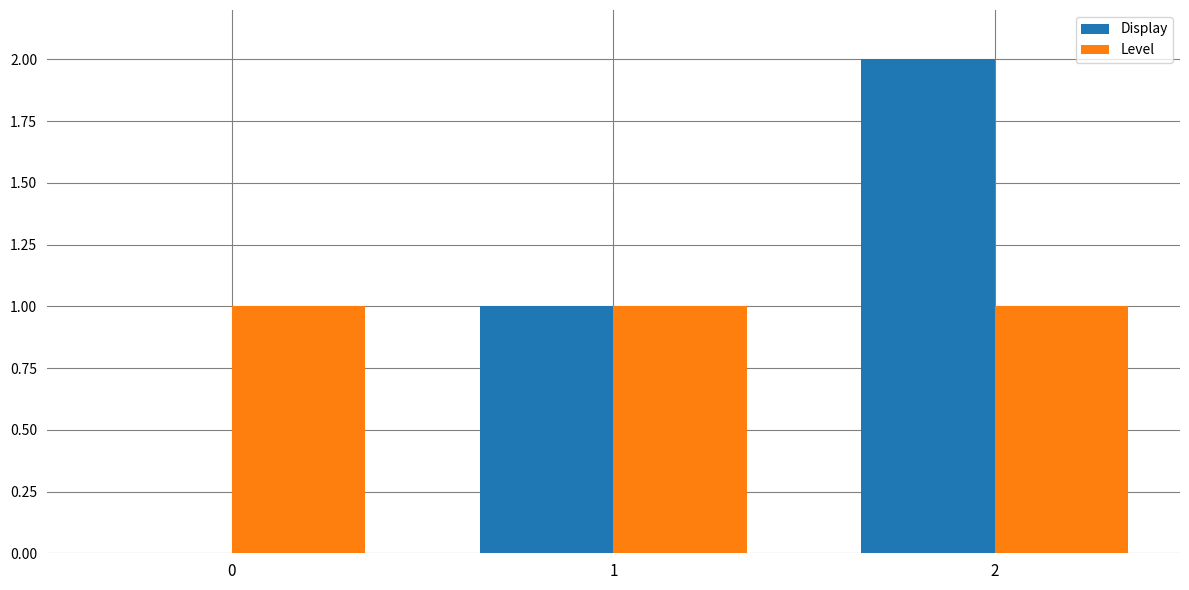

Count the number of data series in this chart.

2